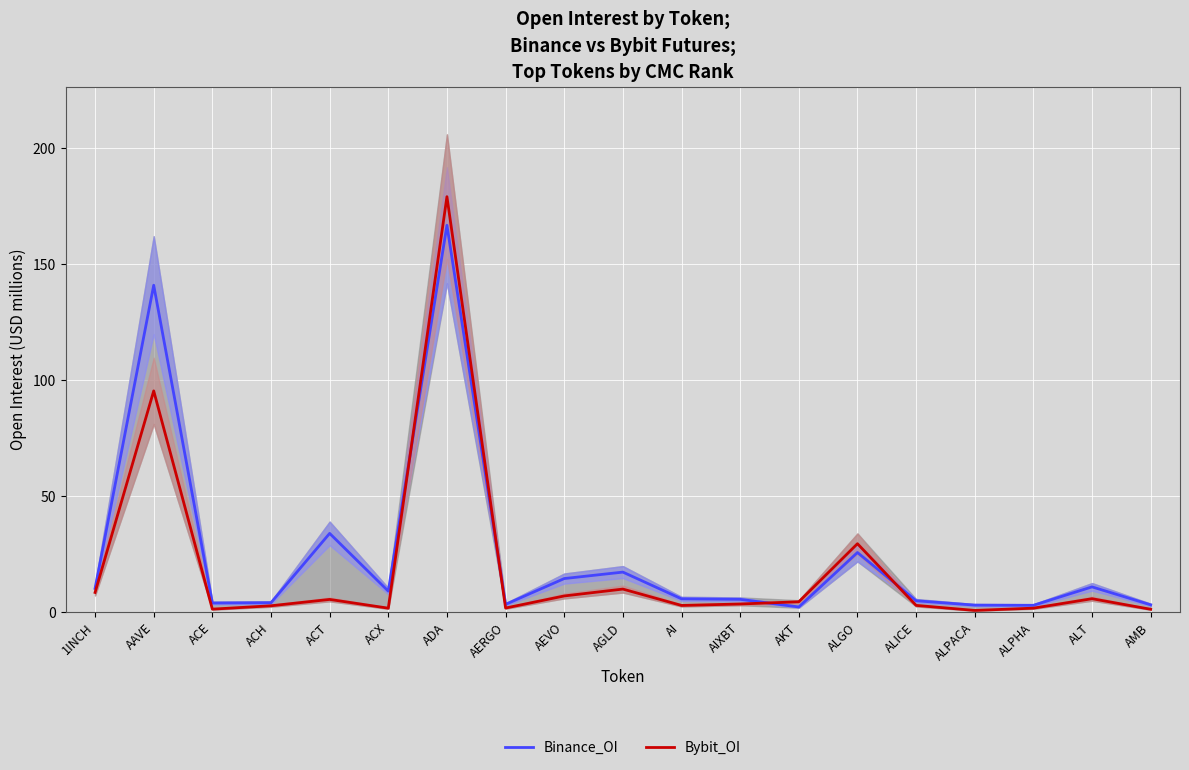

What is the highest value of the Bybit_OI series?

179.1